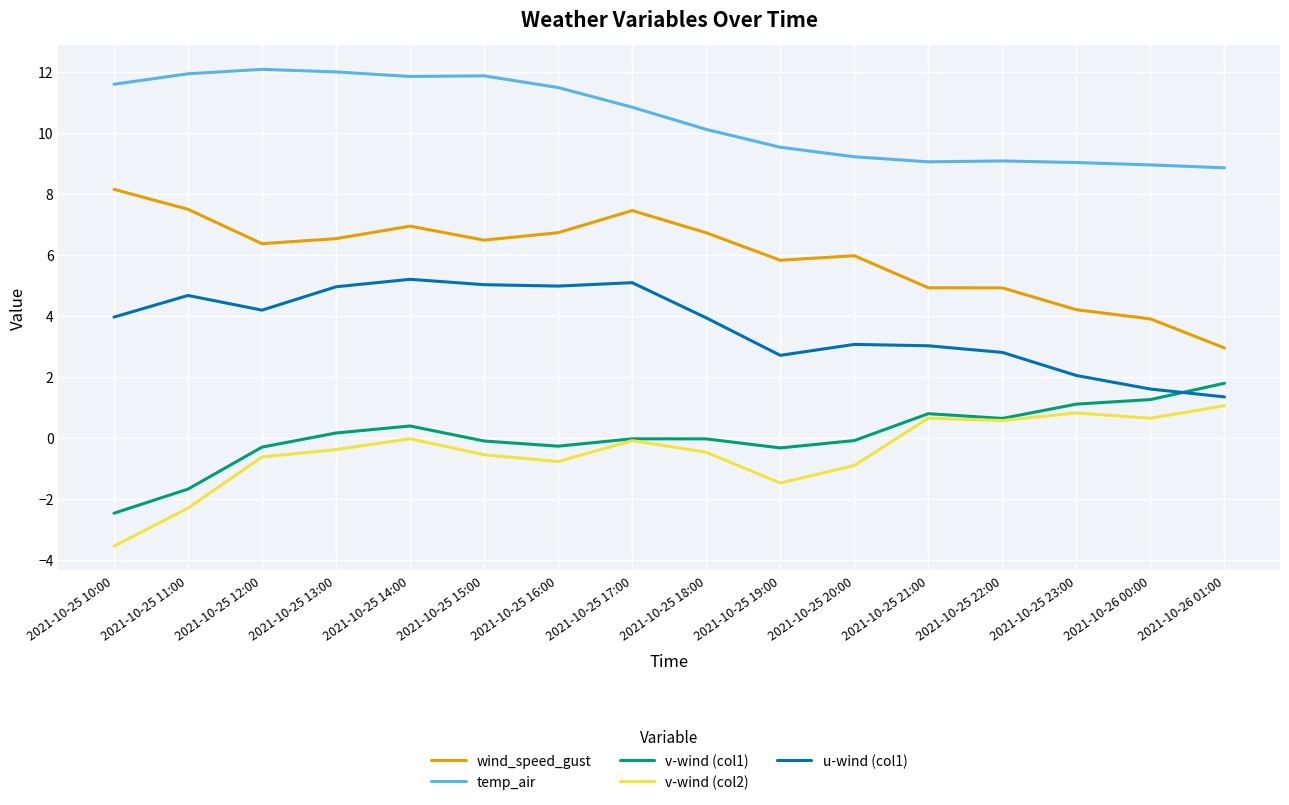

What is the total value across all series at 2021-10-26 00:00?

16.4